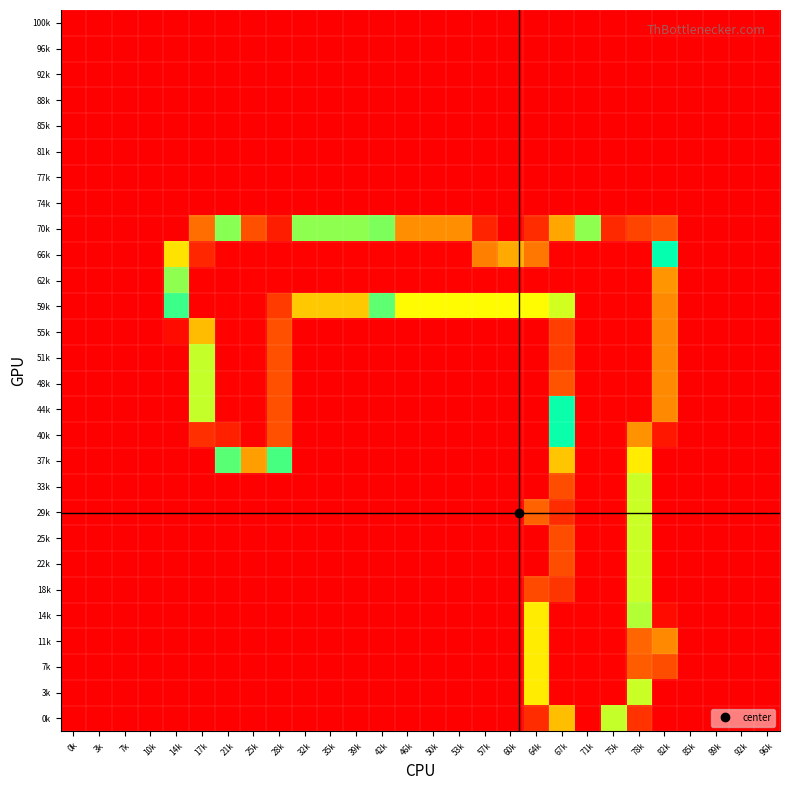

Reading right to left, list all the values displayed in this chart.

100k: 96k=0	92k=0	89k=0	85k=0	82k=0	78k=0	75k=0	71k=0	67k=0	64k=0	60k=0	57k=0	53k=0	50k=0	46k=0	42k=0	39k=0	35k=0	32k=0	28k=0	25k=0	21k=0	17k=0	14k=0	10k=0	7k=0	3k=0	0k=0
96k: 96k=0	92k=0	89k=0	85k=0	82k=0	78k=0	75k=0	71k=0	67k=0	64k=0	60k=0	57k=0	53k=0	50k=0	46k=0	42k=0	39k=0	35k=0	32k=0	28k=0	25k=0	21k=0	17k=0	14k=0	10k=0	7k=0	3k=0	0k=0
92k: 96k=0	92k=0	89k=0	85k=0	82k=0	78k=0	75k=0	71k=0	67k=0	64k=0	60k=0	57k=0	53k=0	50k=0	46k=0	42k=0	39k=0	35k=0	32k=0	28k=0	25k=0	21k=0	17k=0	14k=0	10k=0	7k=0	3k=0	0k=0
88k: 96k=0	92k=0	89k=0	85k=0	82k=0	78k=0	75k=0	71k=0	67k=0	64k=0	60k=0	57k=0	53k=0	50k=0	46k=0	42k=0	39k=0	35k=0	32k=0	28k=0	25k=0	21k=0	17k=0	14k=0	10k=0	7k=0	3k=0	0k=0
85k: 96k=0	92k=0	89k=0	85k=0	82k=0	78k=0	75k=0	71k=0	67k=0	64k=0	60k=0	57k=0	53k=0	50k=0	46k=0	42k=0	39k=0	35k=0	32k=0	28k=0	25k=0	21k=0	17k=0	14k=0	10k=0	7k=0	3k=0	0k=0
81k: 96k=0	92k=0	89k=0	85k=0	82k=0	78k=0	75k=0	71k=0	67k=0	64k=0	60k=0	57k=0	53k=0	50k=0	46k=0	42k=0	39k=0	35k=0	32k=0	28k=0	25k=0	21k=0	17k=0	14k=0	10k=0	7k=0	3k=0	0k=0
77k: 96k=0	92k=0	89k=0	85k=0	82k=0	78k=0	75k=0	71k=0	67k=0	64k=0	60k=0	57k=0	53k=0	50k=0	46k=0	42k=0	39k=0	35k=0	32k=0	28k=0	25k=0	21k=0	17k=0	14k=0	10k=0	7k=0	3k=0	0k=0
74k: 96k=0	92k=0	89k=0	85k=0	82k=0	78k=0	75k=0	71k=0	67k=0	64k=0	60k=0	57k=0	53k=0	50k=0	46k=0	42k=0	39k=0	35k=0	32k=0	28k=0	25k=0	21k=0	17k=0	14k=0	10k=0	7k=0	3k=0	0k=0
70k: 96k=0	92k=0	89k=0	85k=0	82k=28	78k=232	75k=241	71k=151	67k=56	64k=15	60k=0	57k=12	53k=48	50k=48	46k=48	42k=107	39k=151	35k=151	32k=151	28k=245	25k=228	21k=105	17k=37	14k=0	10k=0	7k=0	3k=0	0k=0
66k: 96k=0	92k=0	89k=0	85k=0	82k=128	78k=254	75k=254	71k=254	67k=254	64k=215	60k=198	57k=212	53k=254	50k=254	46k=254	42k=254	39k=254	35k=254	32k=254	28k=254	25k=254	21k=254	17k=242	14k=76	10k=0	7k=0	3k=0	0k=0
62k: 96k=0	92k=0	89k=0	85k=0	82k=50	78k=254	75k=254	71k=254	67k=254	64k=254	60k=254	57k=254	53k=254	50k=254	46k=254	42k=254	39k=254	35k=254	32k=255	28k=254	25k=254	21k=255	17k=254	14k=151	10k=0	7k=0	3k=0	0k=0
59k: 96k=0	92k=0	89k=0	85k=0	82k=46	78k=254	75k=254	71k=254	67k=93	64k=171	60k=171	57k=171	53k=171	50k=171	46k=171	42k=112	39k=67	35k=67	32k=67	28k=235	25k=254	21k=254	17k=254	14k=118	10k=0	7k=0	3k=0	0k=0
55k: 96k=0	92k=0	89k=0	85k=0	82k=46	78k=254	75k=254	71k=254	67k=21	64k=0	60k=0	57k=0	53k=0	50k=0	46k=0	42k=0	39k=0	35k=0	32k=0	28k=228	25k=254	21k=254	17k=192	14k=4	10k=0	7k=0	3k=0	0k=0
51k: 96k=0	92k=0	89k=0	85k=0	82k=46	78k=254	75k=254	71k=254	67k=21	64k=0	60k=0	57k=0	53k=0	50k=0	46k=0	42k=0	39k=0	35k=0	32k=0	28k=228	25k=254	21k=255	17k=95	14k=0	10k=0	7k=0	3k=0	0k=0
48k: 96k=0	92k=0	89k=0	85k=0	82k=46	78k=254	75k=254	71k=254	67k=28	64k=0	60k=0	57k=0	53k=0	50k=0	46k=0	42k=0	39k=0	35k=0	32k=0	28k=228	25k=254	21k=254	17k=95	14k=0	10k=0	7k=0	3k=0	0k=0
44k: 96k=0	92k=0	89k=0	85k=0	82k=46	78k=254	75k=254	71k=254	67k=126	64k=0	60k=0	57k=0	53k=0	50k=0	46k=0	42k=0	39k=0	35k=0	32k=0	28k=228	25k=254	21k=254	17k=95	14k=0	10k=0	7k=0	3k=0	0k=0
40k: 96k=0	92k=0	89k=0	85k=0	82k=8	78k=206	75k=254	71k=254	67k=126	64k=0	60k=0	57k=0	53k=0	50k=0	46k=0	42k=0	39k=0	35k=0	32k=0	28k=228	25k=254	21k=244	17k=16	14k=0	10k=0	7k=0	3k=0	0k=0
37k: 96k=0	92k=0	89k=0	85k=0	82k=0	78k=176	75k=254	71k=254	67k=189	64k=0	60k=0	57k=0	53k=0	50k=0	46k=0	42k=0	39k=0	35k=0	32k=0	28k=139	25k=202	21k=113	17k=0	14k=0	10k=0	7k=0	3k=0	0k=0
33k: 96k=0	92k=0	89k=0	85k=0	82k=0	78k=94	75k=254	71k=254	67k=229	64k=0	60k=0	57k=0	53k=0	50k=0	46k=0	42k=0	39k=0	35k=0	32k=0	28k=0	25k=0	21k=0	17k=0	14k=0	10k=0	7k=0	3k=0	0k=0
29k: 96k=0	92k=0	89k=0	85k=0	82k=0	78k=94	75k=254	71k=254	67k=240	64k=33	60k=0	57k=0	53k=0	50k=0	46k=0	42k=0	39k=0	35k=0	32k=0	28k=0	25k=0	21k=0	17k=0	14k=0	10k=0	7k=0	3k=0	0k=0
25k: 96k=0	92k=0	89k=0	85k=0	82k=0	78k=94	75k=254	71k=254	67k=229	64k=0	60k=0	57k=0	53k=0	50k=0	46k=0	42k=0	39k=0	35k=0	32k=0	28k=0	25k=0	21k=0	17k=0	14k=0	10k=0	7k=0	3k=0	0k=0
22k: 96k=0	92k=0	89k=0	85k=0	82k=0	78k=94	75k=254	71k=254	67k=229	64k=0	60k=0	57k=0	53k=0	50k=0	46k=0	42k=0	39k=0	35k=0	32k=0	28k=0	25k=0	21k=0	17k=0	14k=0	10k=0	7k=0	3k=0	0k=0
18k: 96k=0	92k=0	89k=0	85k=0	82k=0	78k=94	75k=254	71k=254	67k=237	64k=25	60k=0	57k=0	53k=0	50k=0	46k=0	42k=0	39k=0	35k=0	32k=0	28k=0	25k=0	21k=0	17k=0	14k=0	10k=0	7k=0	3k=0	0k=0
14k: 96k=0	92k=0	89k=0	85k=0	82k=4	78k=98	75k=254	71k=254	67k=254	64k=79	60k=0	57k=0	53k=0	50k=0	46k=0	42k=0	39k=0	35k=0	32k=0	28k=0	25k=0	21k=0	17k=0	14k=0	10k=0	7k=0	3k=0	0k=0
11k: 96k=0	92k=0	89k=0	85k=0	82k=46	78k=221	75k=254	71k=254	67k=254	64k=79	60k=0	57k=0	53k=0	50k=0	46k=0	42k=0	39k=0	35k=0	32k=0	28k=0	25k=0	21k=0	17k=0	14k=0	10k=0	7k=0	3k=0	0k=0
7k: 96k=0	92k=0	89k=0	85k=0	82k=26	78k=224	75k=254	71k=254	67k=254	64k=79	60k=0	57k=0	53k=0	50k=0	46k=0	42k=0	39k=0	35k=0	32k=0	28k=0	25k=0	21k=0	17k=0	14k=0	10k=0	7k=0	3k=0	0k=0
3k: 96k=0	92k=0	89k=0	85k=0	82k=0	78k=94	75k=254	71k=254	67k=254	64k=79	60k=0	57k=0	53k=0	50k=0	46k=0	42k=0	39k=0	35k=0	32k=0	28k=0	25k=0	21k=0	17k=0	14k=0	10k=0	7k=0	3k=0	0k=0
0k: 96k=0	92k=0	89k=0	85k=0	82k=0	78k=17	75k=160	71k=254	67k=191	64k=15	60k=0	57k=0	53k=0	50k=0	46k=0	42k=0	39k=0	35k=0	32k=0	28k=0	25k=0	21k=0	17k=0	14k=0	10k=0	7k=0	3k=0	0k=0